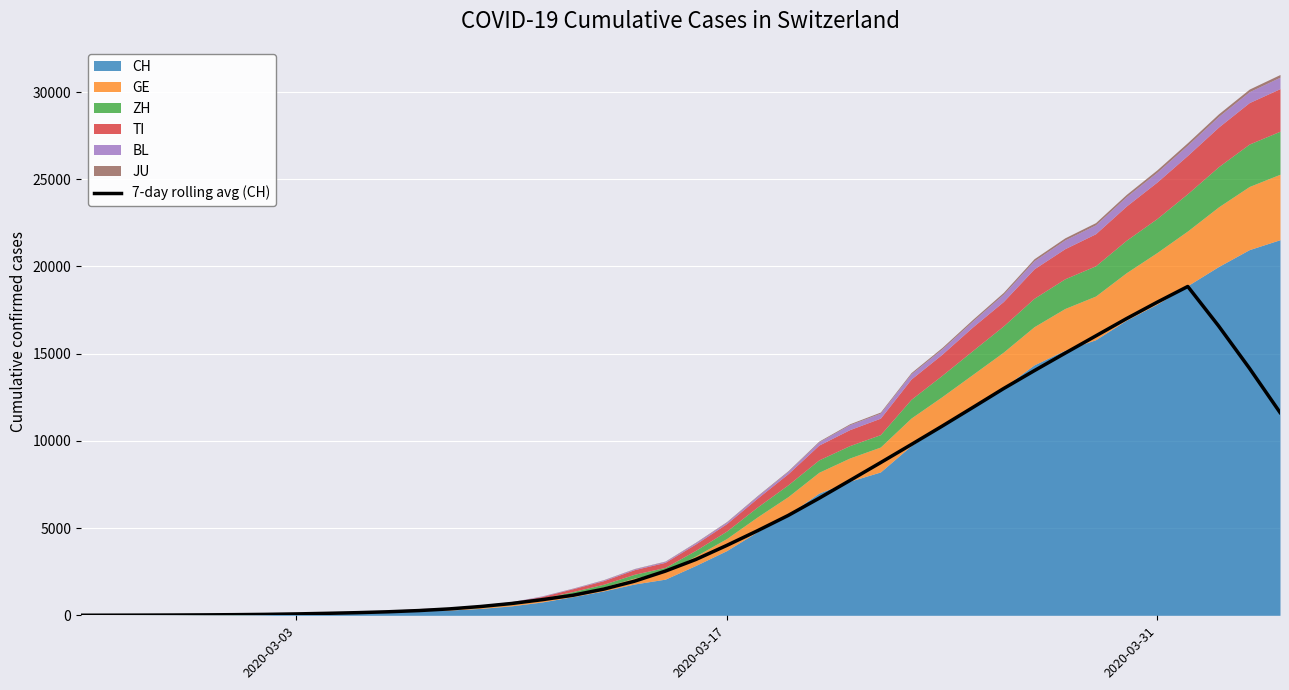

What is the maximum value for 7-day rolling avg (CH)?

18852.1